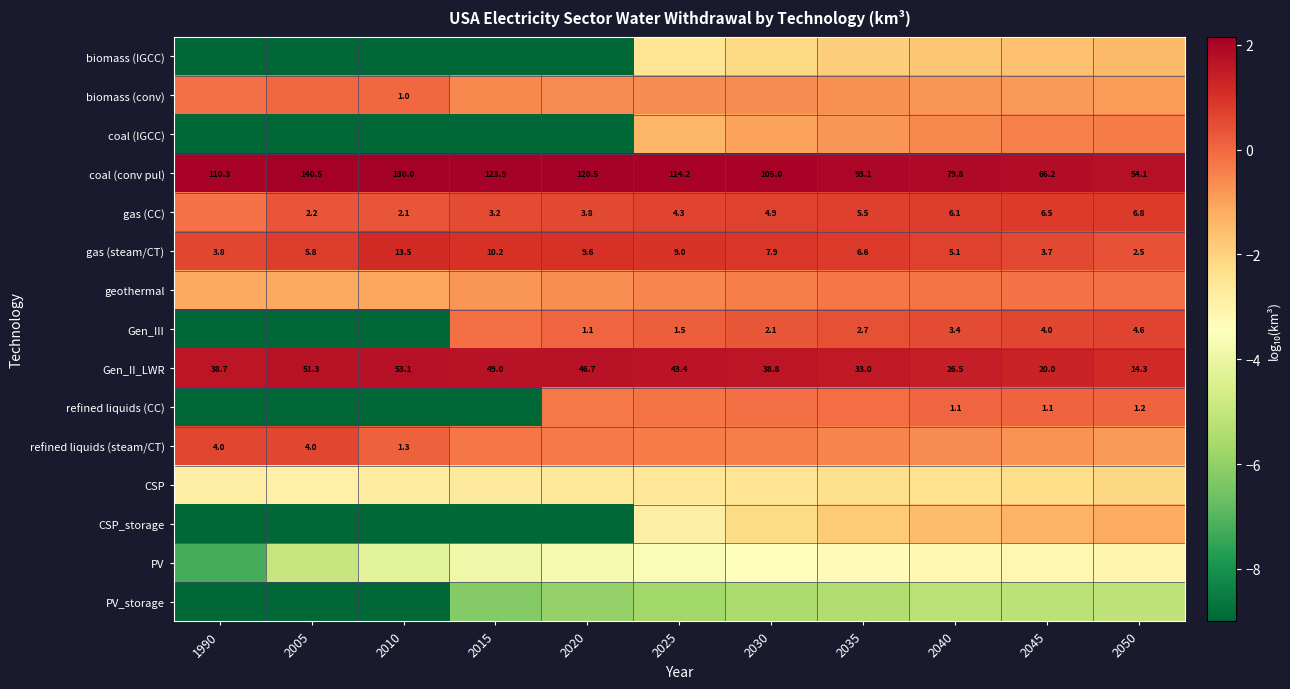

How many values in the biomass (conv) series are below 0?

10